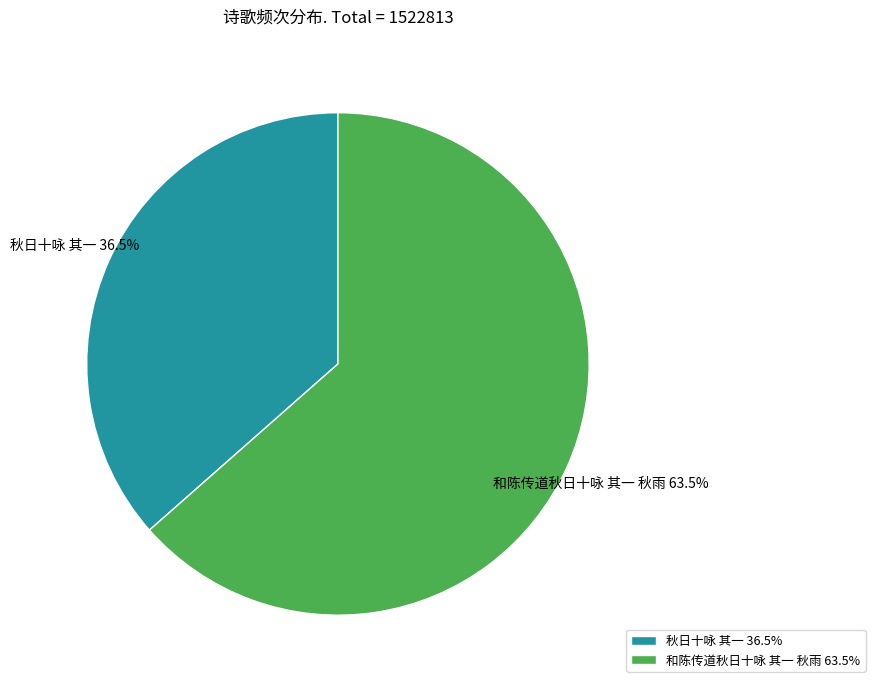

Combined, do 秋日十咏 其一 and 和陈传道秋日十咏 其一 秋雨 account for over 50%?

Yes